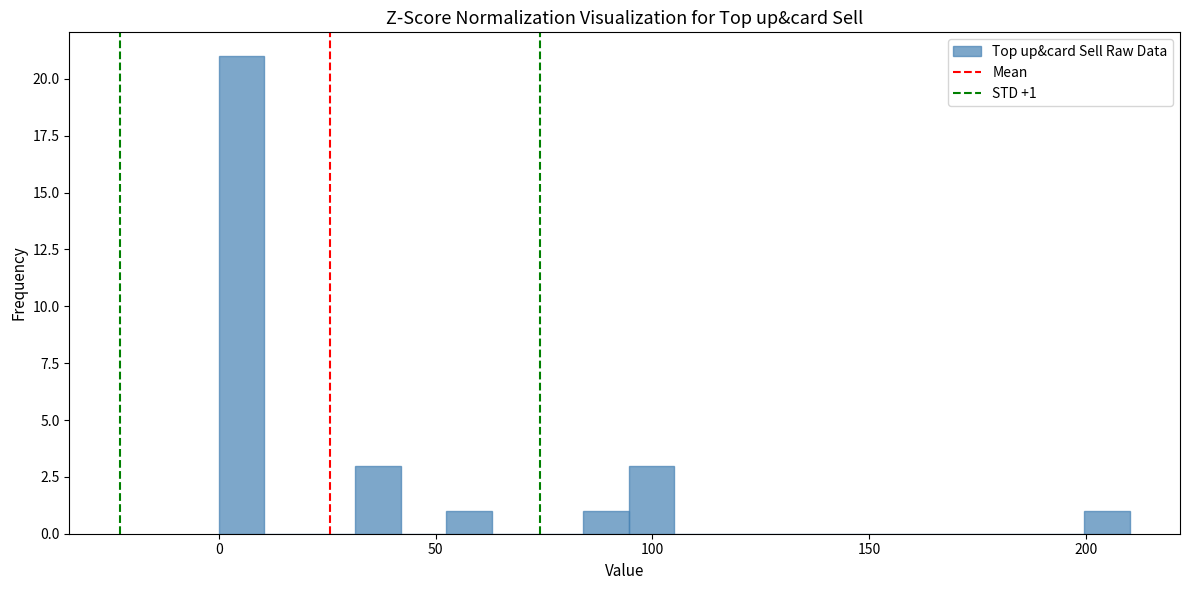

Read against the x-axis, roughly where is the centre of the tallest bar?

5